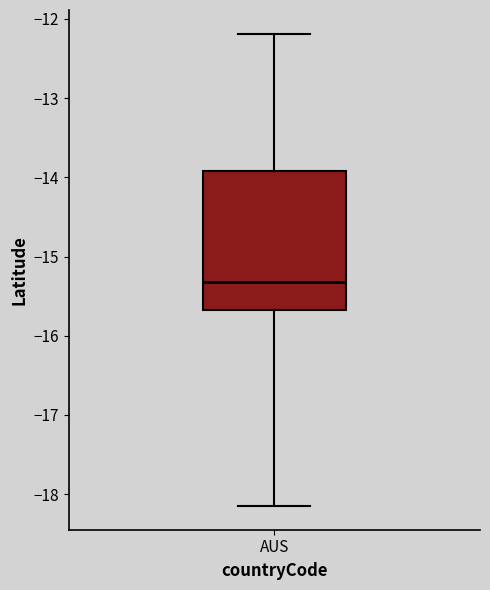

Where is the upper edge of the box for AUS on the y-axis? The values are not printed on the chart, so give them approximately, as read against the axis.

-13.9